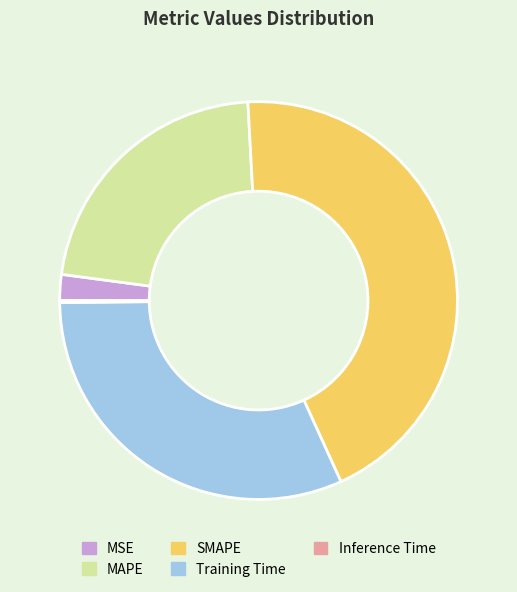

Which slice is the largest?

SMAPE